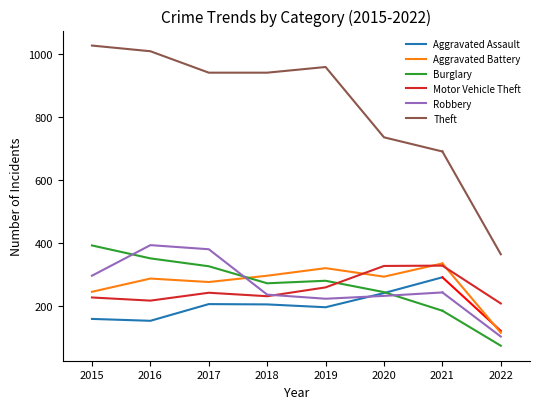

What is the total value across all series at 2020?

2078